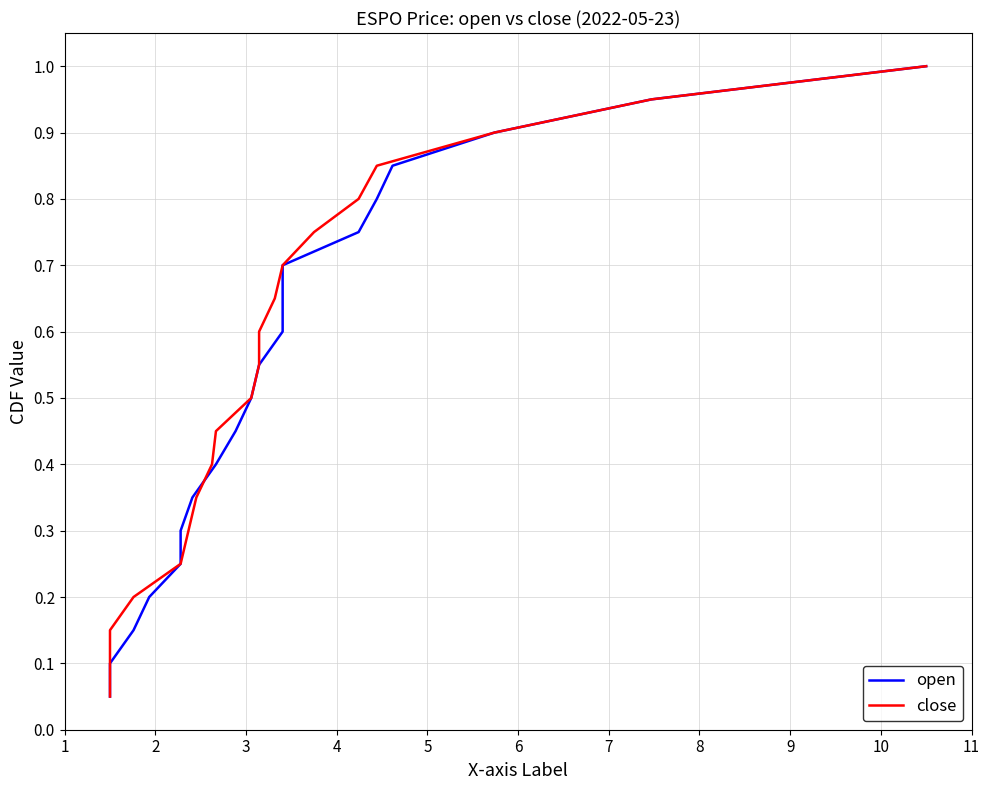

True or false: open has more than 1 interior local peaks.

False